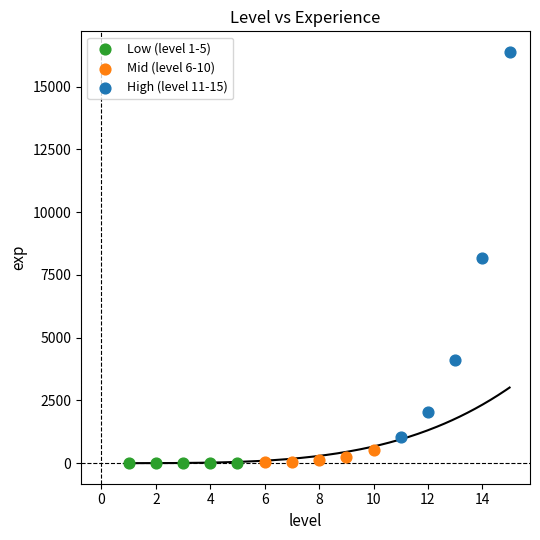

Which series has the widest spread of Y values?

High (level 11-15)